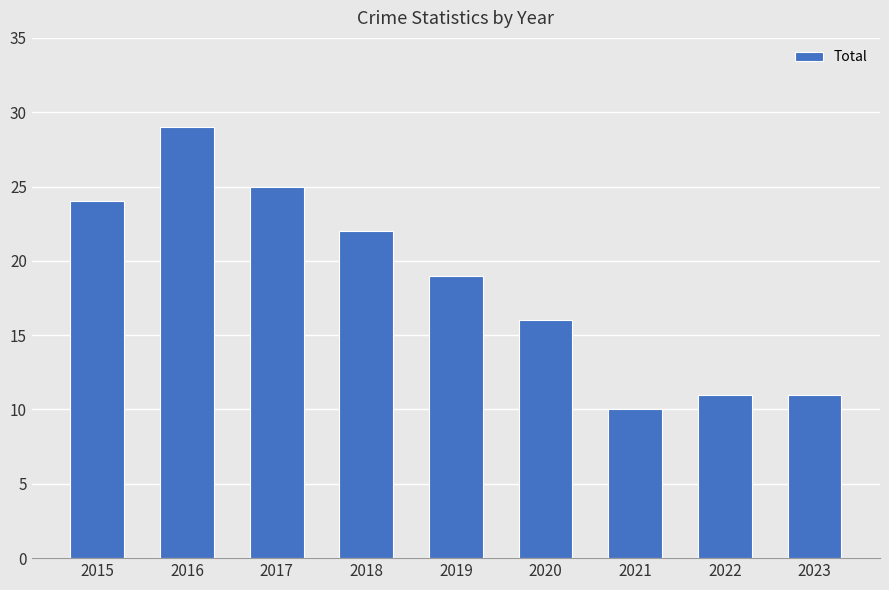

Is it true that the value at 2022 is 7?

False